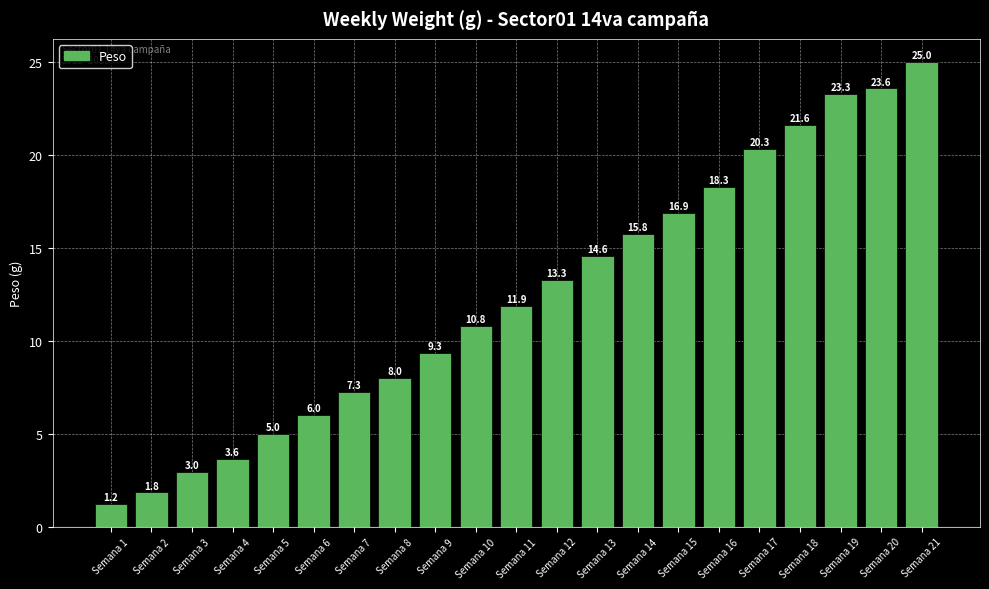

At which category does the chart reach its minimum across all series?

Semana 1